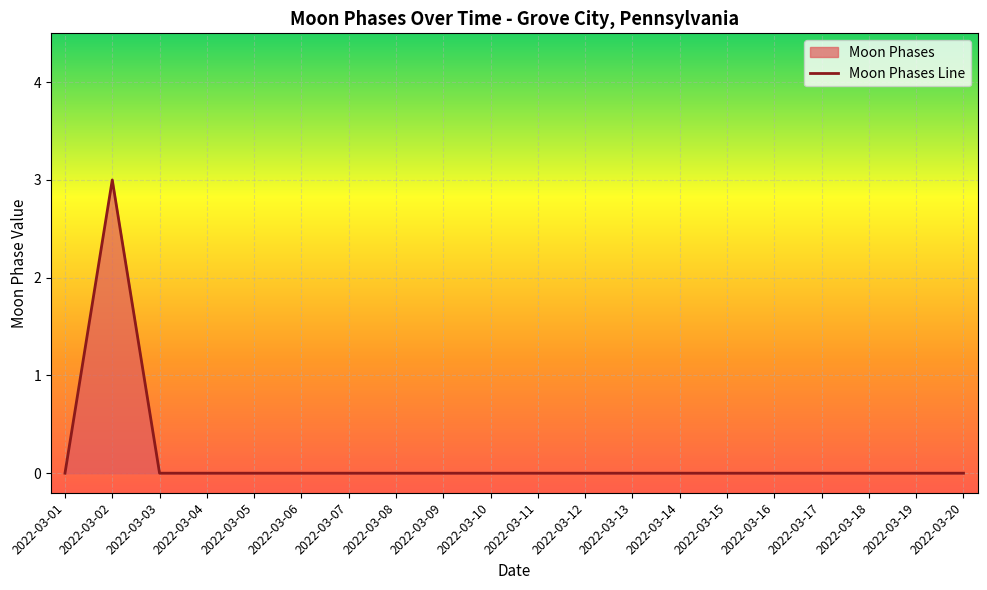

List the labels in order of value, smallest first.

2022-03-01, 2022-03-03, 2022-03-04, 2022-03-05, 2022-03-06, 2022-03-07, 2022-03-08, 2022-03-09, 2022-03-10, 2022-03-11, 2022-03-12, 2022-03-13, 2022-03-14, 2022-03-15, 2022-03-16, 2022-03-17, 2022-03-18, 2022-03-19, 2022-03-20, 2022-03-02